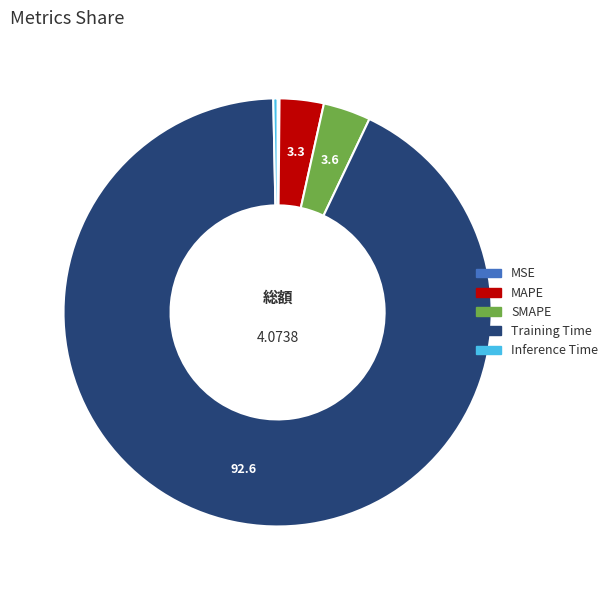

Which category has the biggest portion of the pie?

Training Time